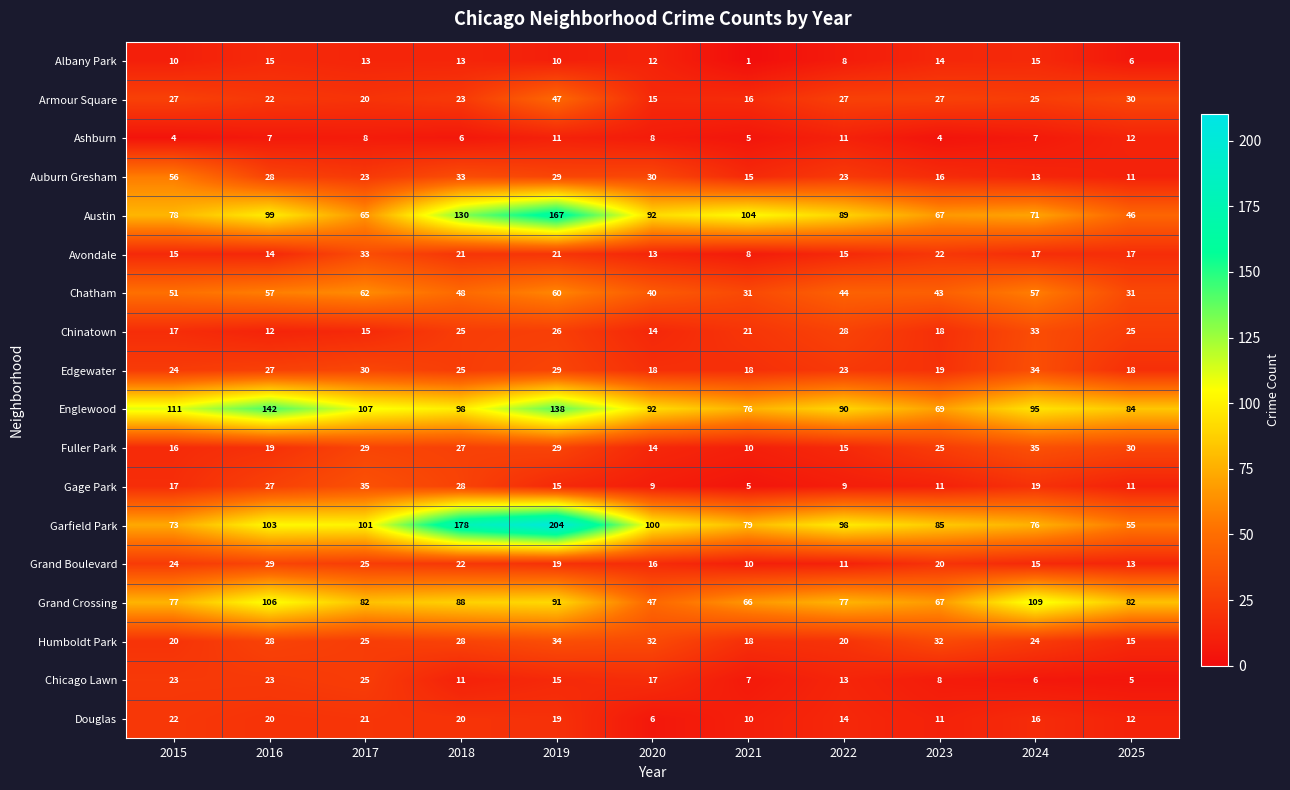

Which series has the widest spread of values?

Garfield Park